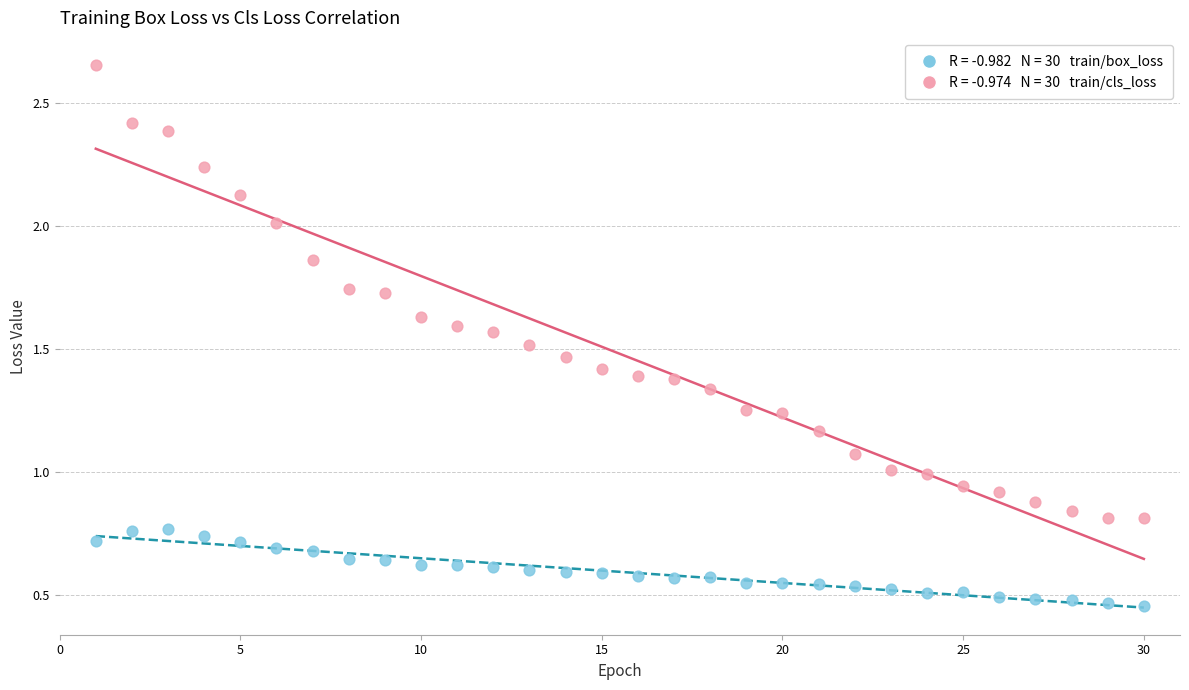

Across all data points, what is the range of X values (max minus min)?

29.0